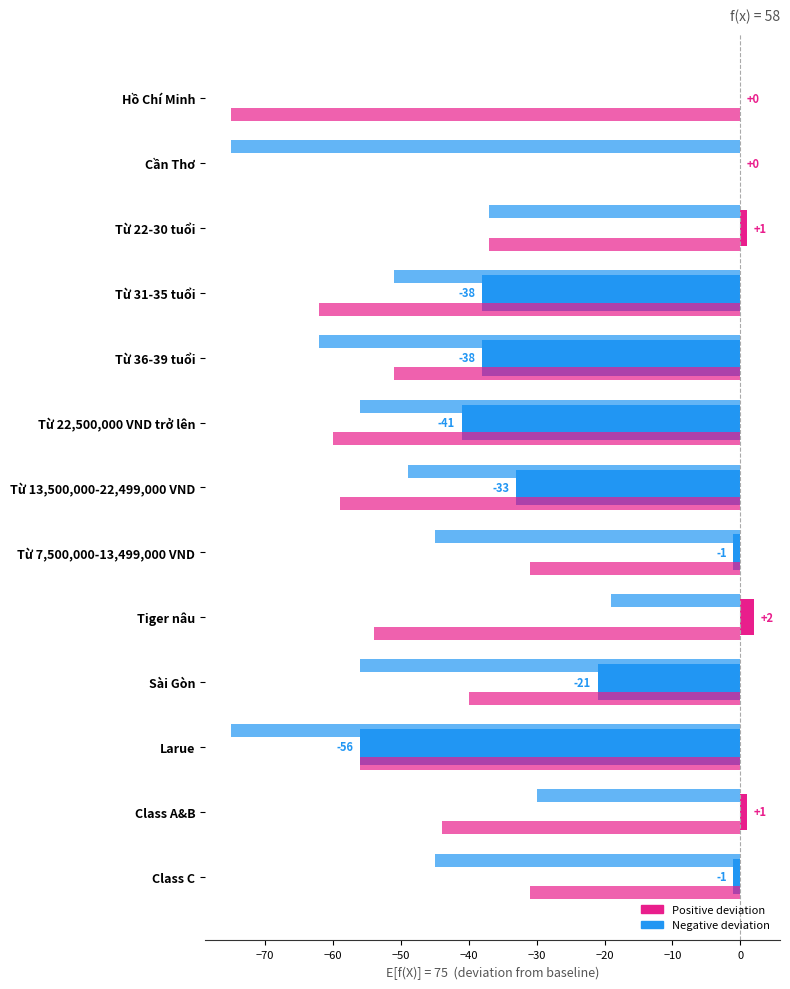

How many data points does each series have?

13